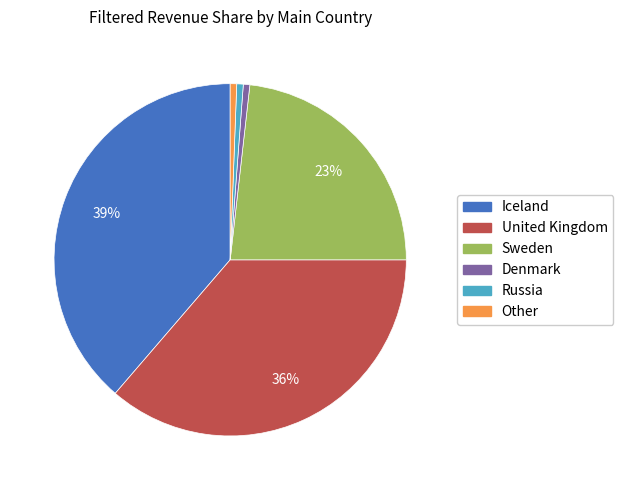

Does any single category account for the majority?

No